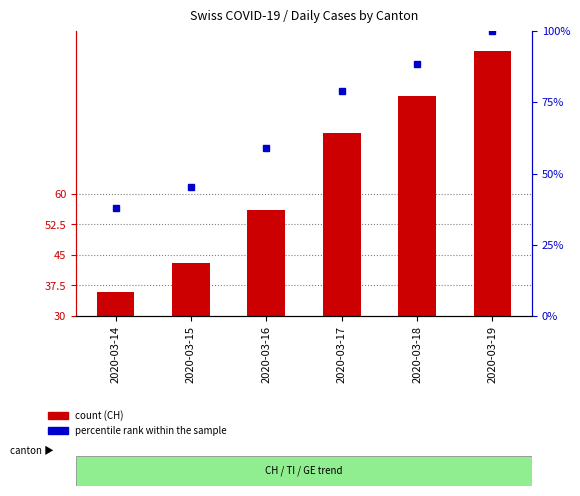

How many values in the count series exceed 75?

2